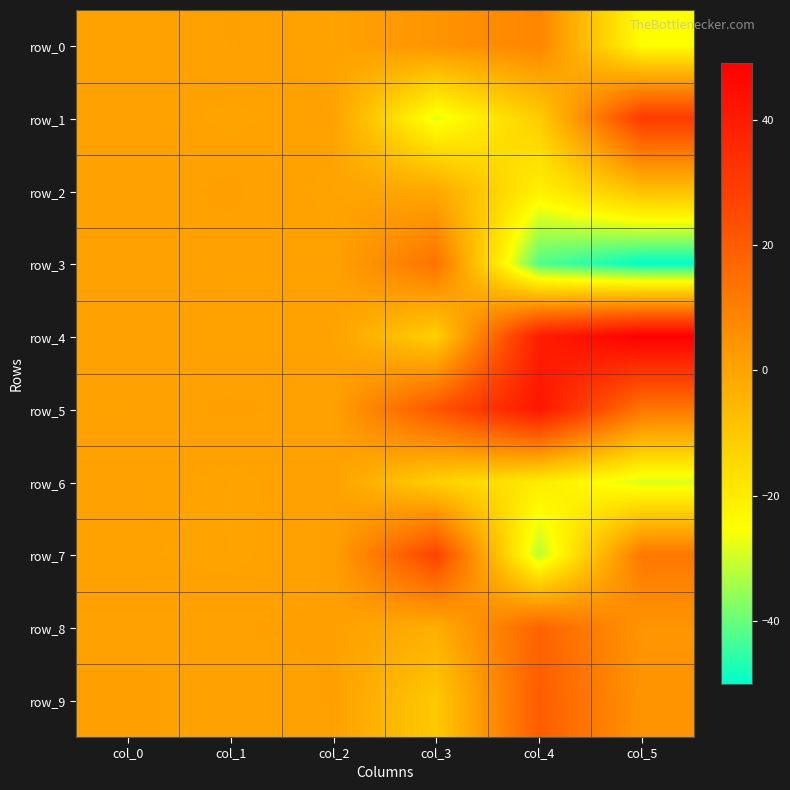

How many categories are shown in the chart?

6